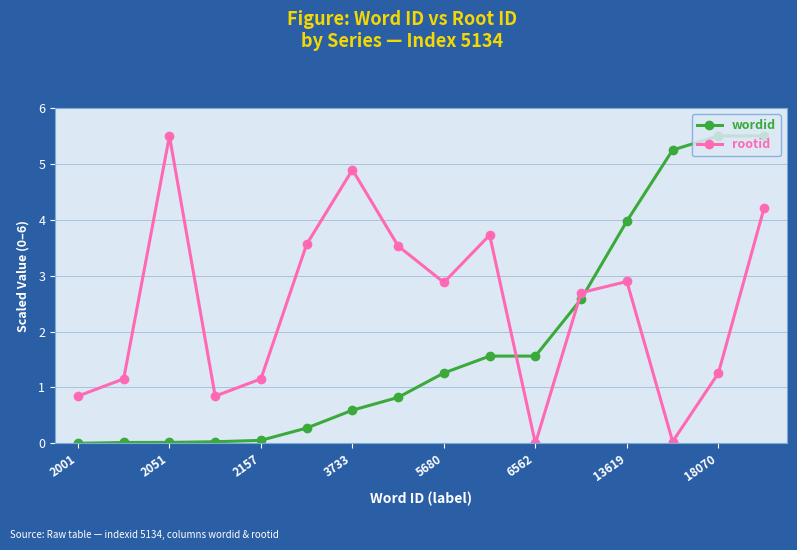

How many lines are shown in the chart?

2